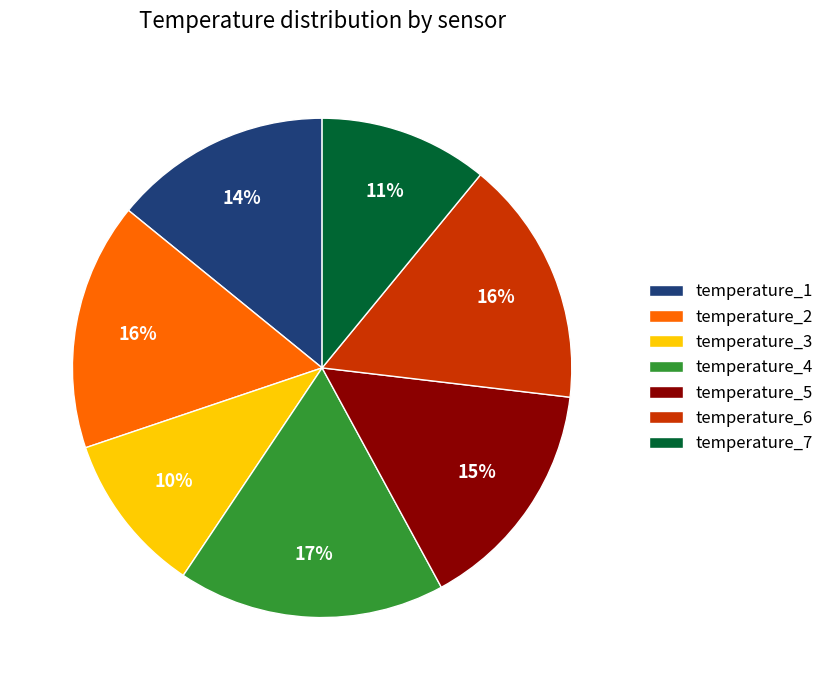

What percentage is the temperature_6 slice, to the nearest percent?

16%